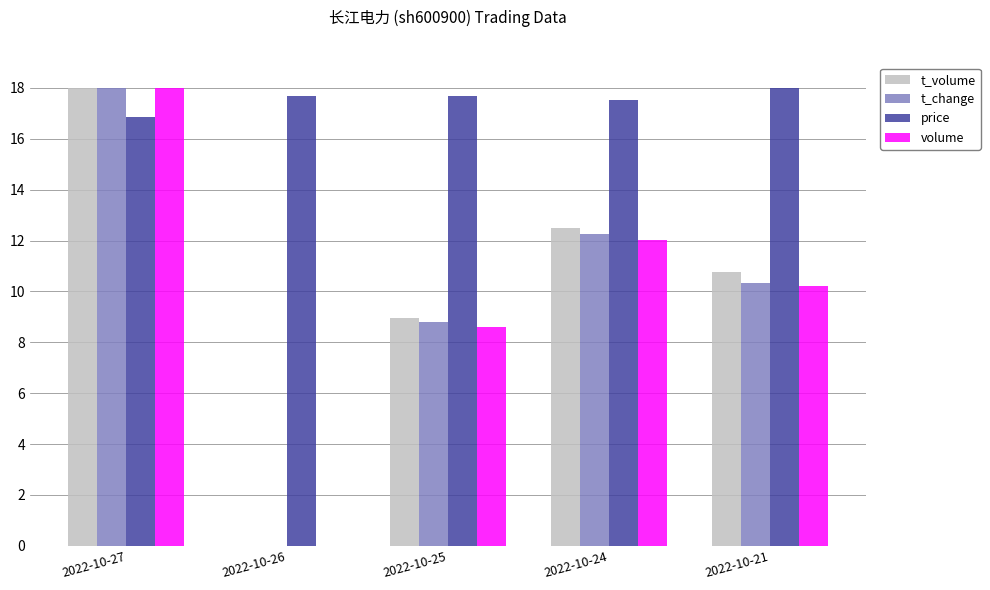

Count the number of categories in the chart.

5